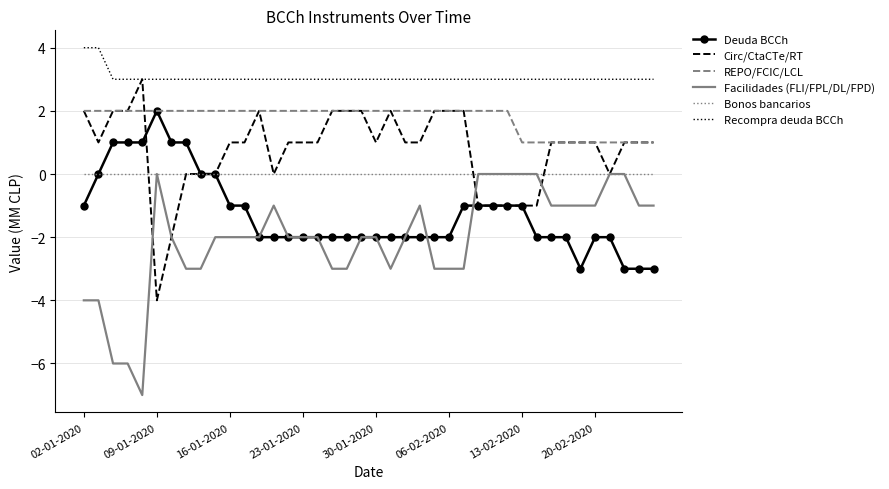

What is the greatest value displayed?

4